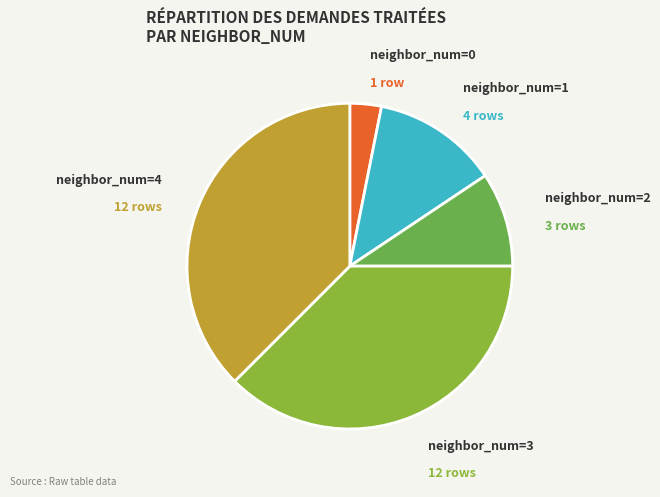

How many segments does this pie chart have?

5